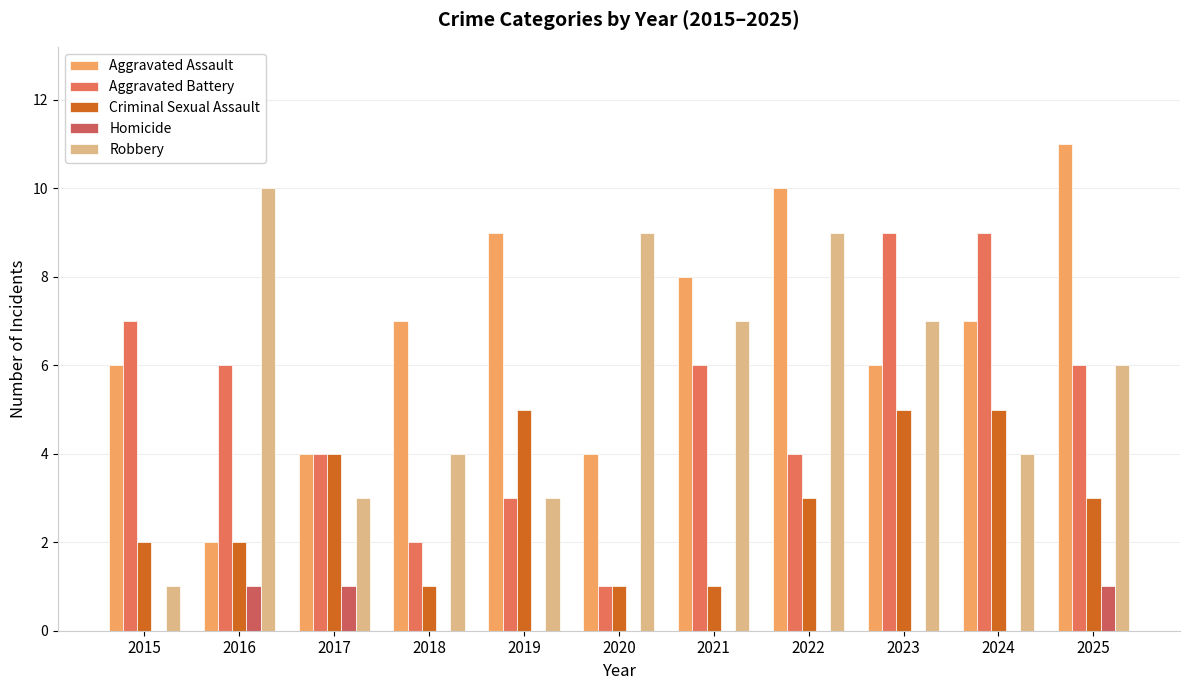

How many data points does each series have?

11